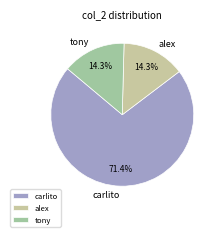

Combined, do tony and alex account for over 50%?

No